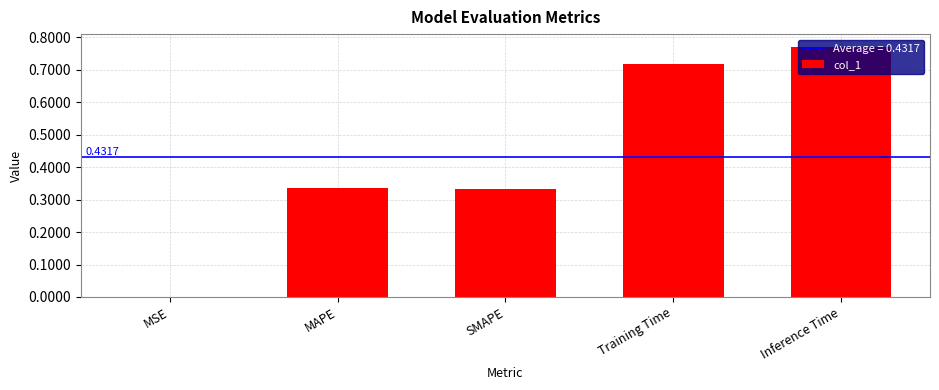

What is the change in value from MAPE to Training Time?

+0.4